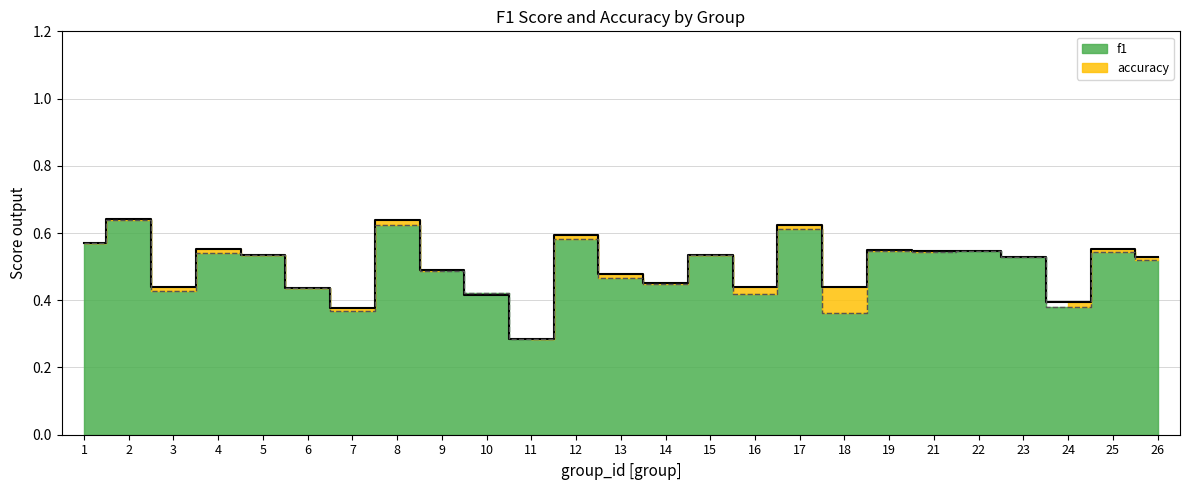

Does the chart have visible grid lines?

Yes